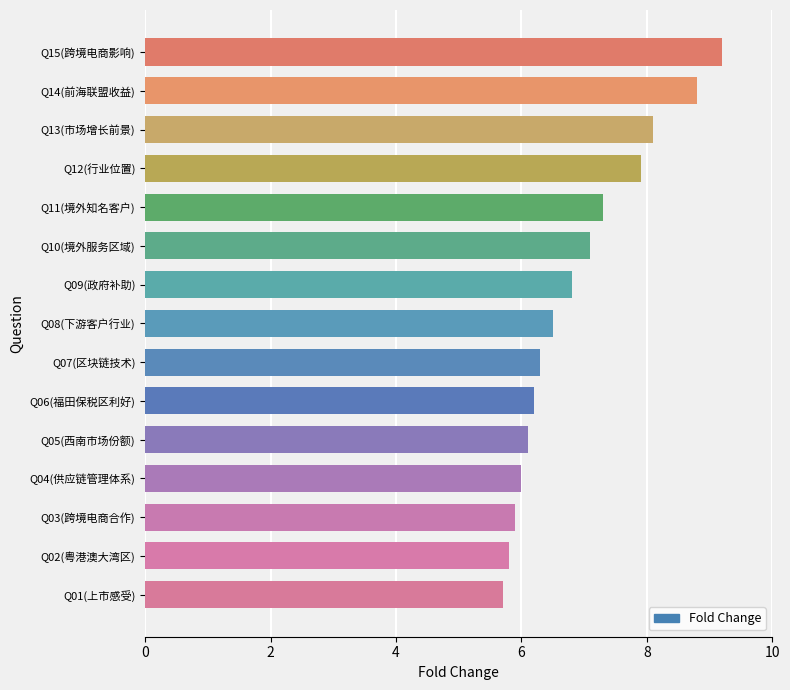

The chart shows a value of 6.8 at Q09(政府补助). True or false?

True